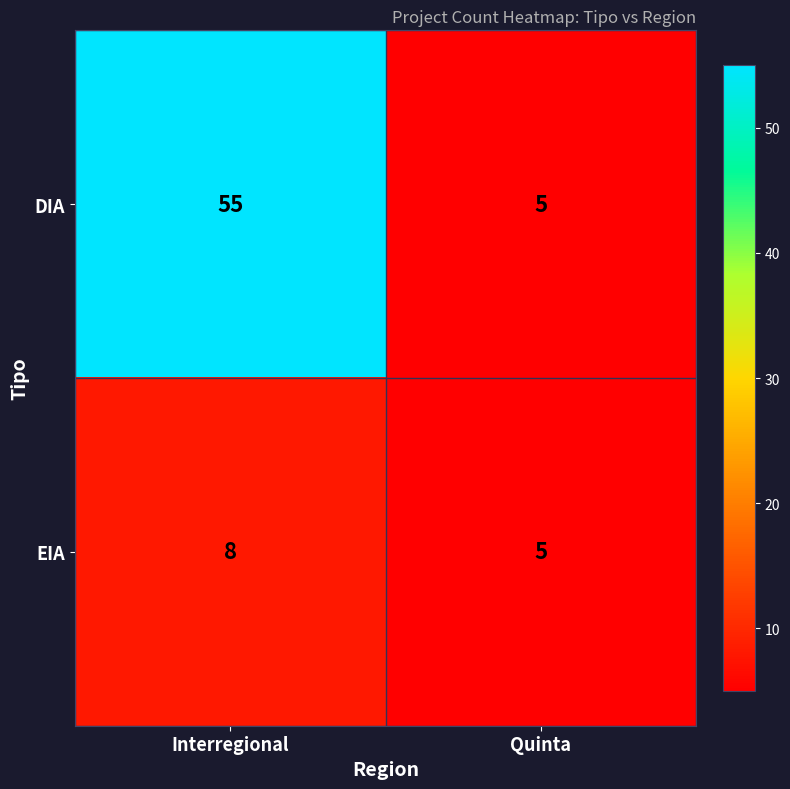

Reading left to right, list all the values displayed in this chart.

DIA: 55	5
EIA: 8	5